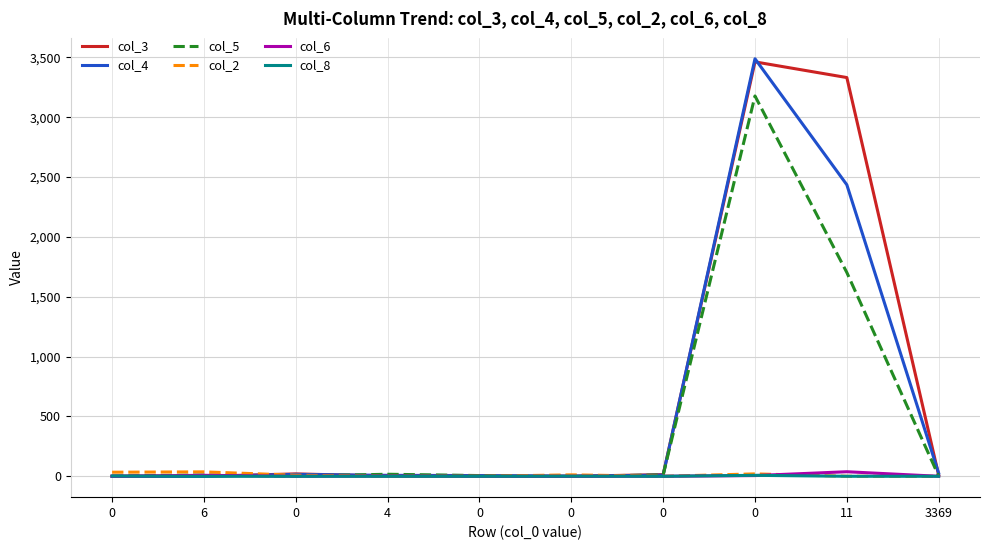

Is this an area chart (filled region under the line)?

No